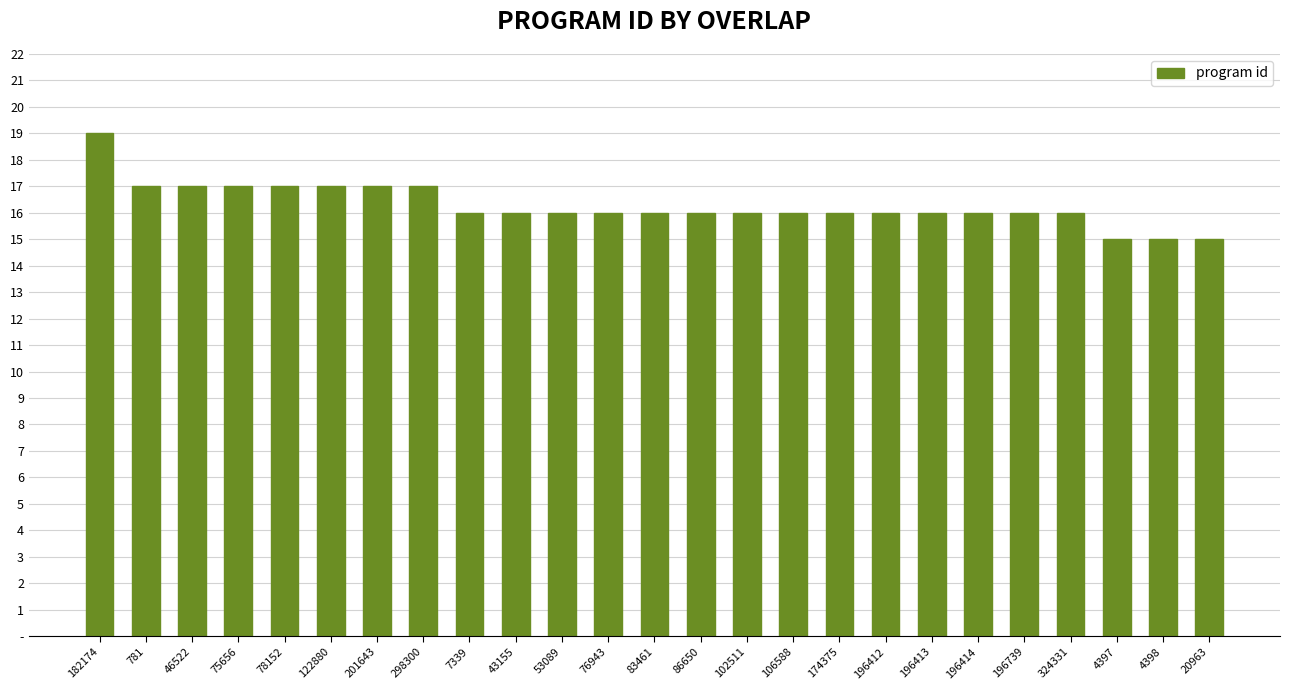

At which label is the value closest to 17?

781